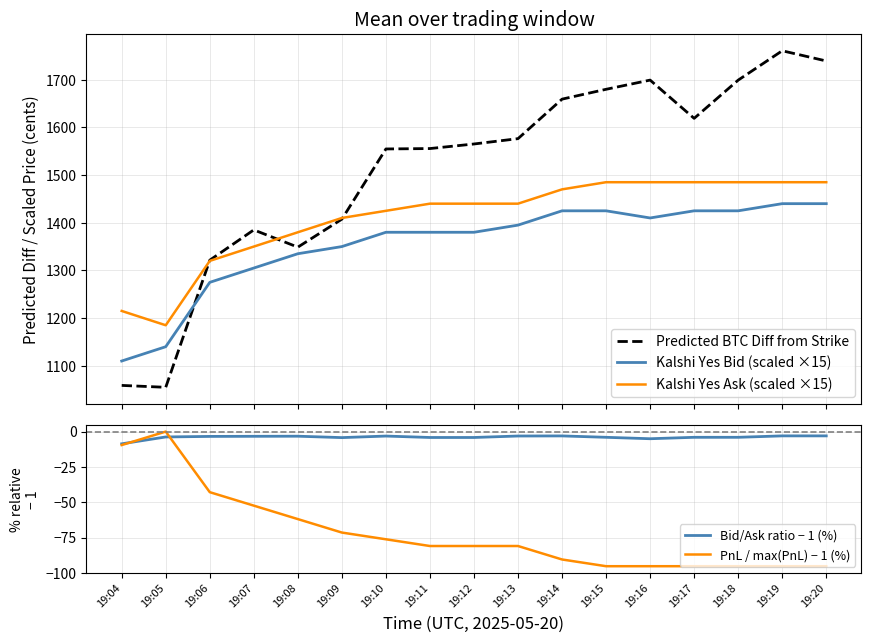

Is the value of Bid/Ask ratio − 1 (%) at 19:11 greater than the value of PnL / max(PnL) − 1 (%) at 19:06?

Yes